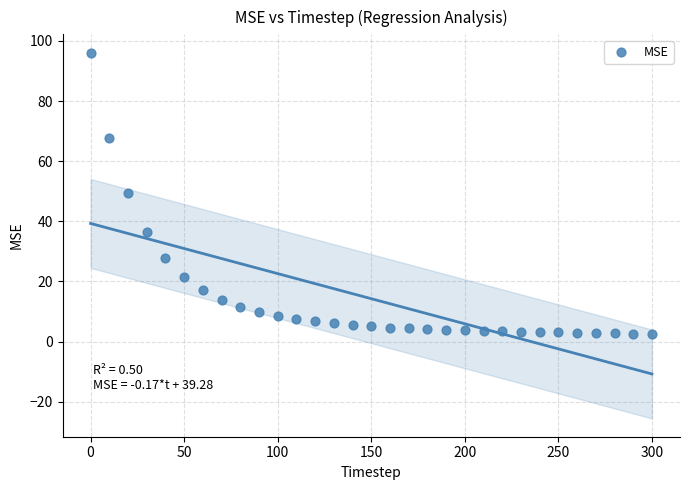

What is the range of Y values (max minus min)?

93.6